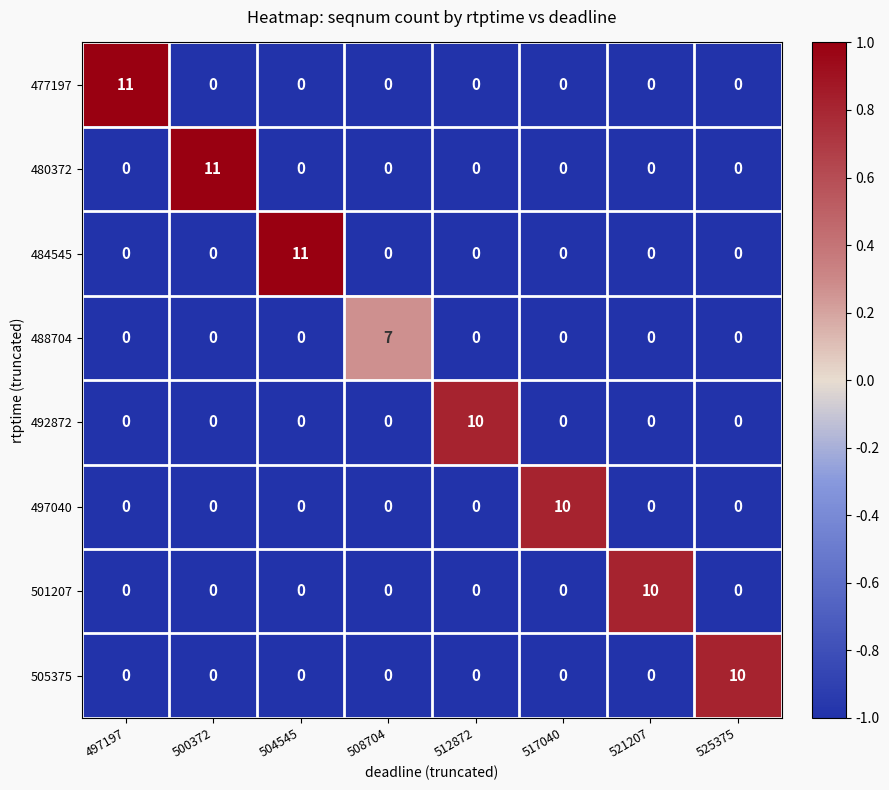

Count the 488704 values in the range 0 to 1.

7